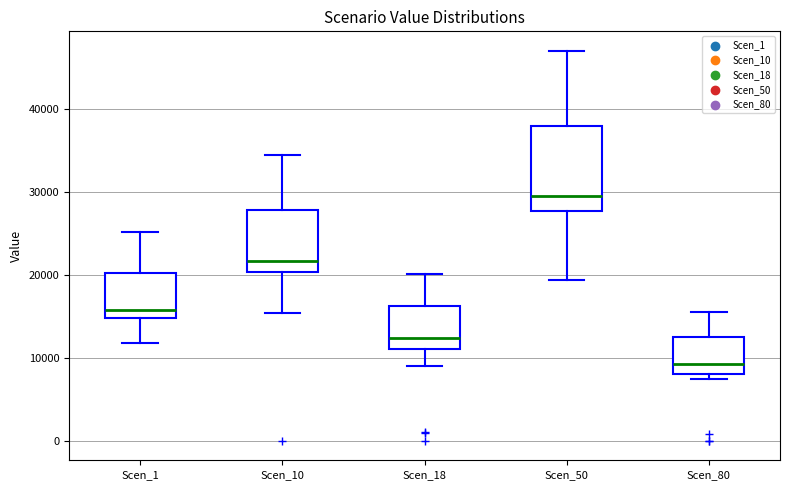

Reading left to right, read every box against the y-axis: the position of its median line, the range the box covers, and the ends of its whiskers. The values are not printed on the chart, so give them approximately, as read against the axis.

Scen_1: median 16000, box 15000 to 20000, whiskers 12000 to 25000
Scen_10: median 22000, box 20000 to 28000, whiskers 15000 to 35000
Scen_18: median 12000, box 11000 to 16000, whiskers 9000 to 20000
Scen_50: median 30000, box 28000 to 38000, whiskers 19000 to 47000
Scen_80: median 9000, box 8000 to 13000, whiskers 7000 to 16000